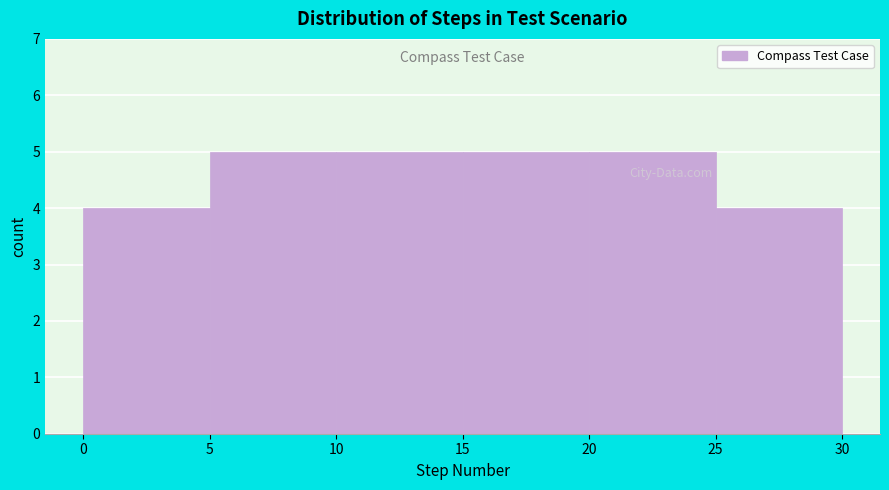

How tall is the bar that spans 20 to 25 on the x-axis? The values are not printed on the chart, so give them approximately, as read against the axis.

5